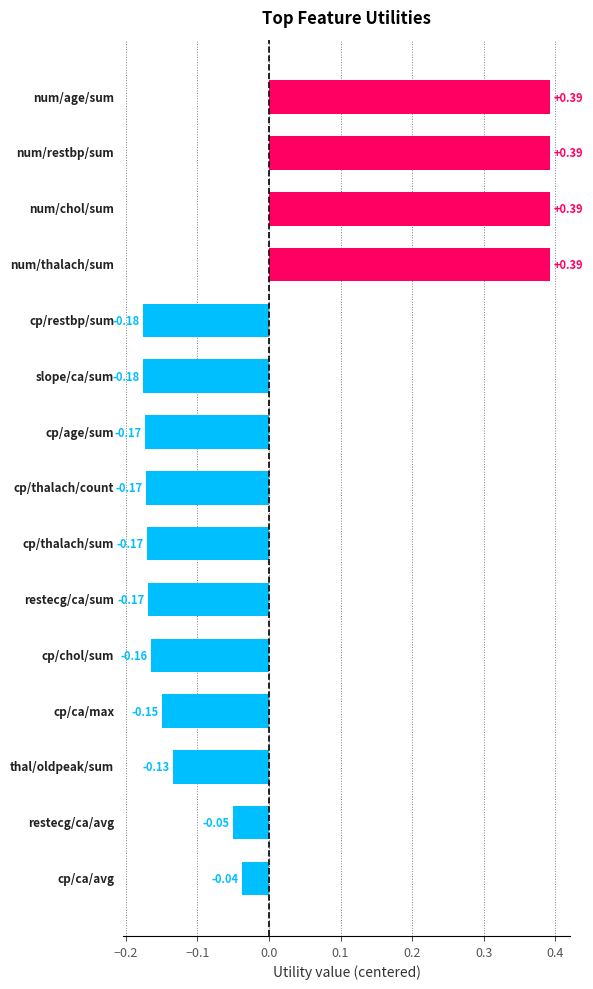

What is the difference between the maximum and minimum values?

0.6